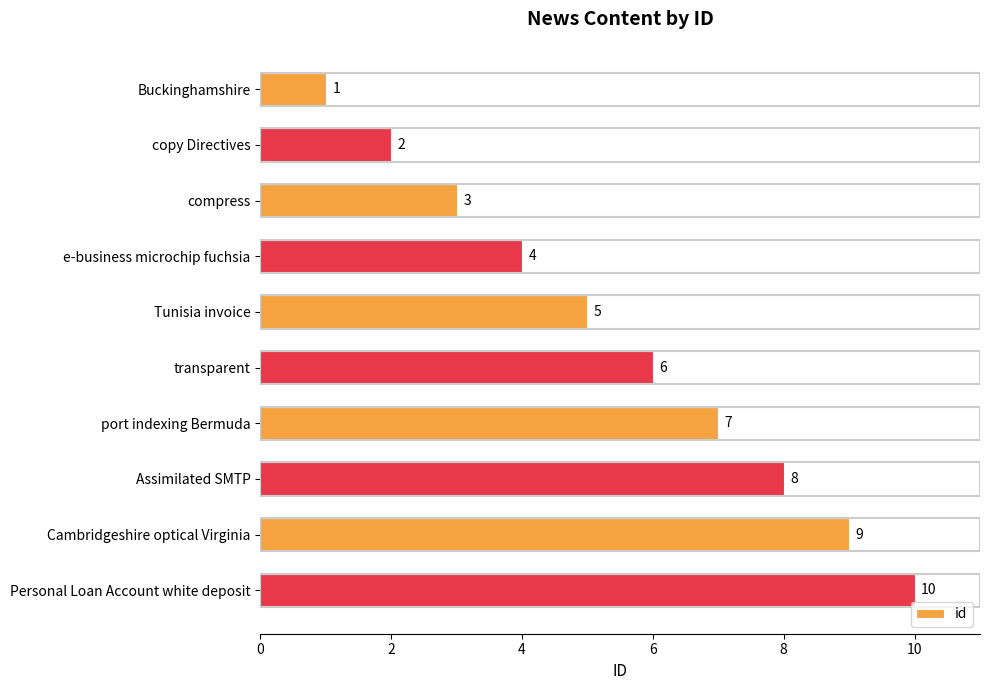

Are the bars grouped side by side (vs. stacked)?

No